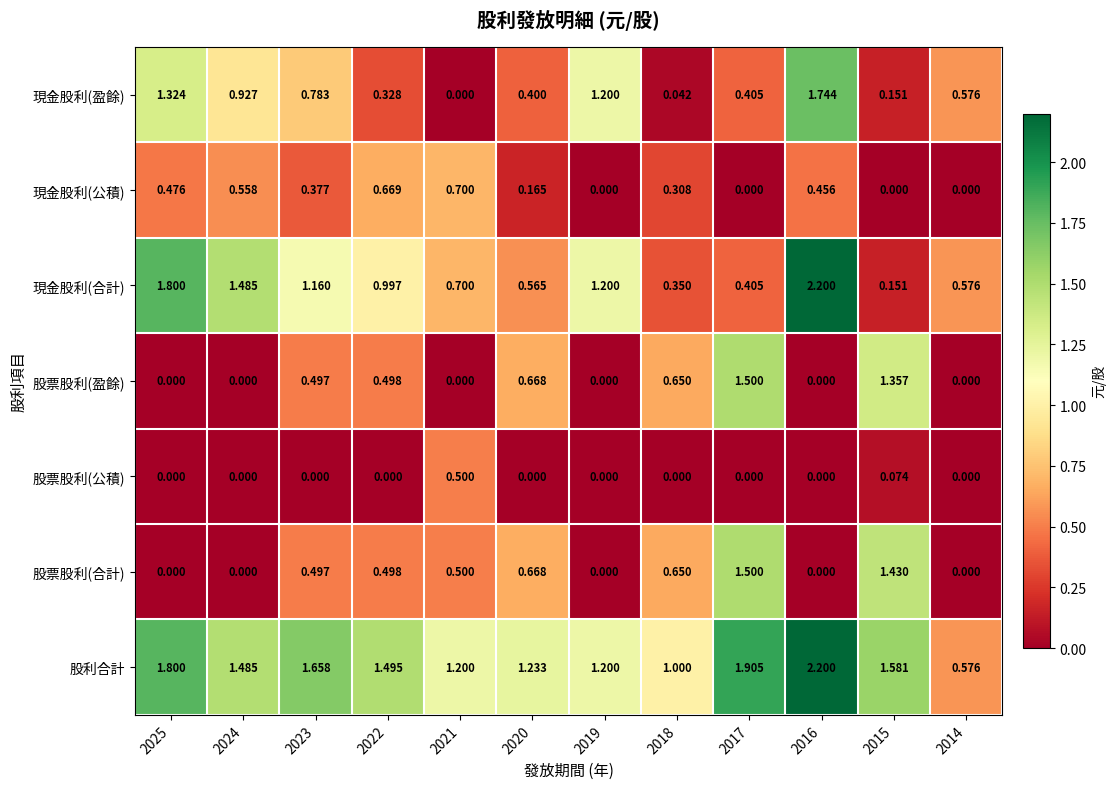

Between 2025 and 2022, which series saw the biggest shift?

現金股利(盈餘)